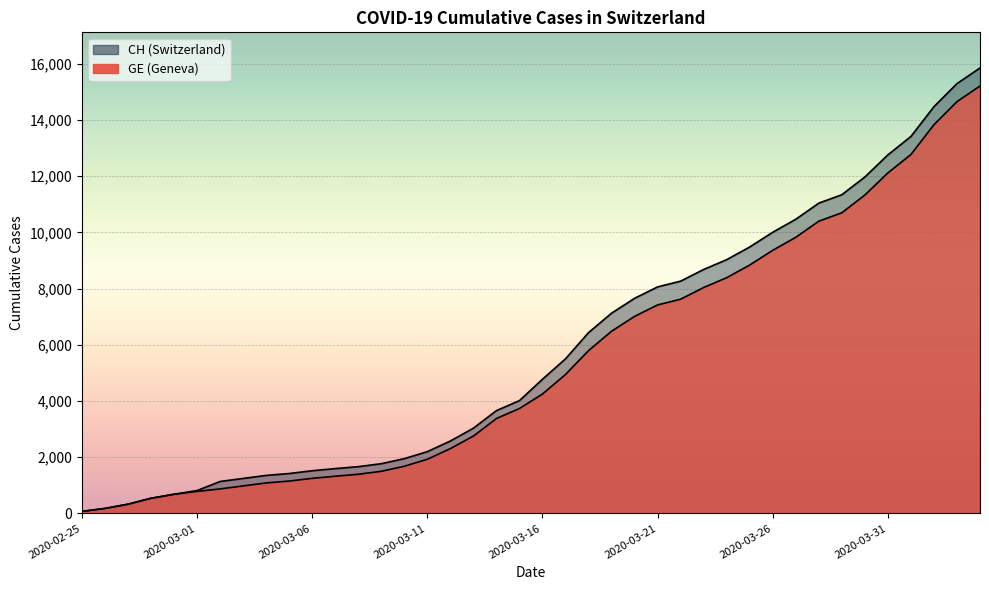

Which series has the largest total across all categories?

CH